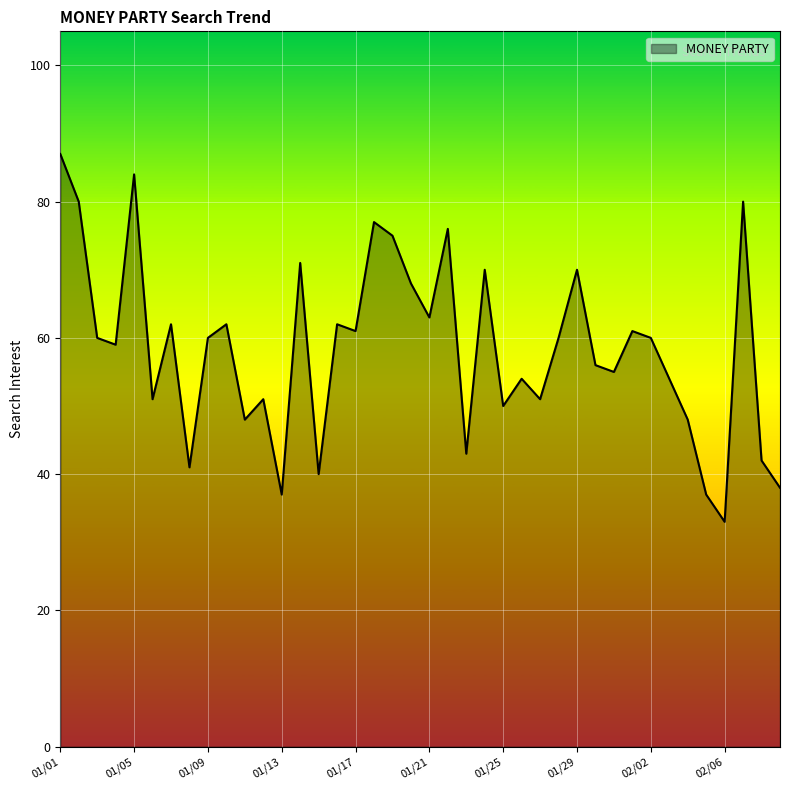

What is the difference between the maximum and minimum values?

54